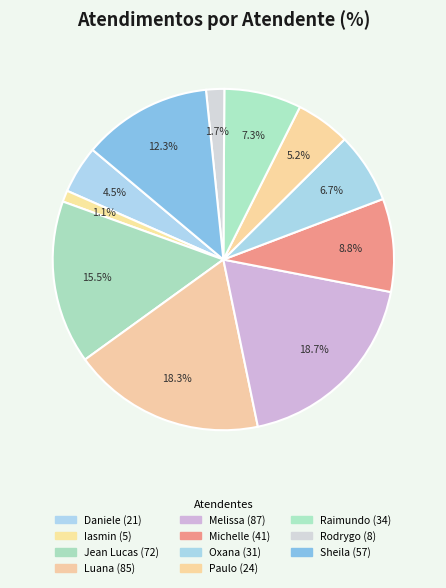

How many slices are in this pie chart?

11